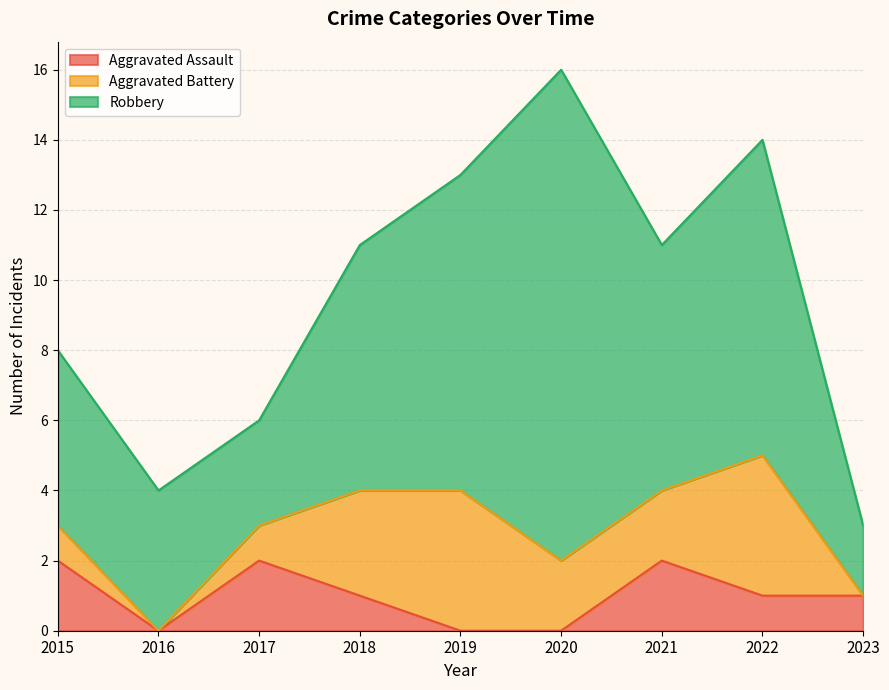

True or false: Aggravated Battery has a value of 2 at 2020.

True